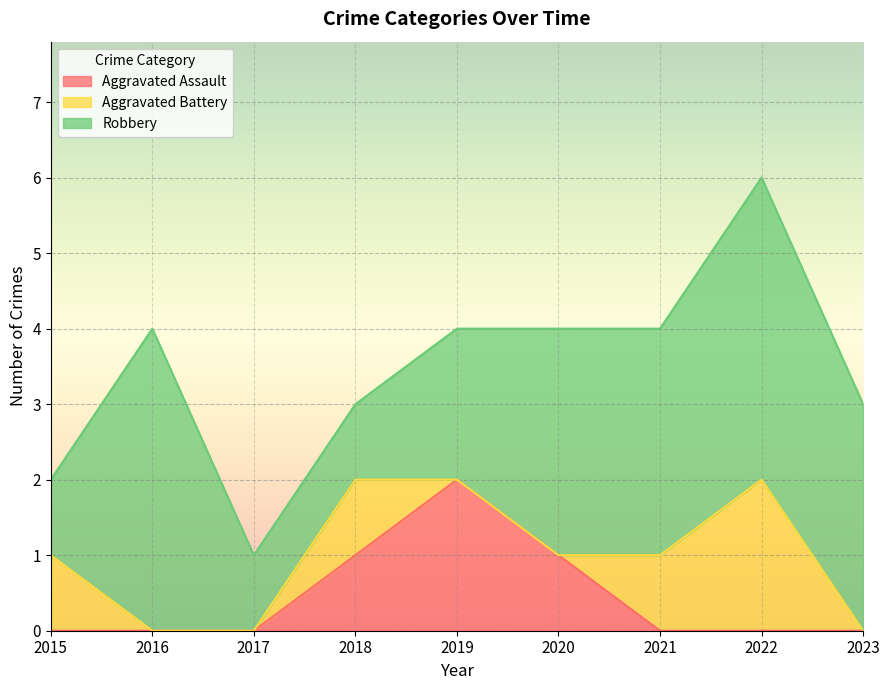

At which label is Aggravated Assault closest to 1?

2018